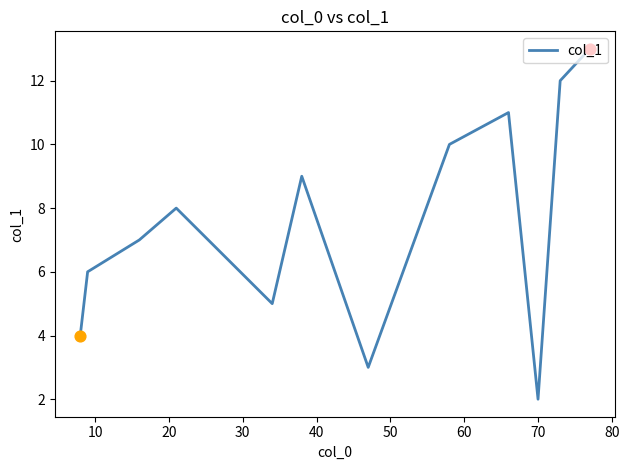

What is the maximum value shown in the chart?

13.0